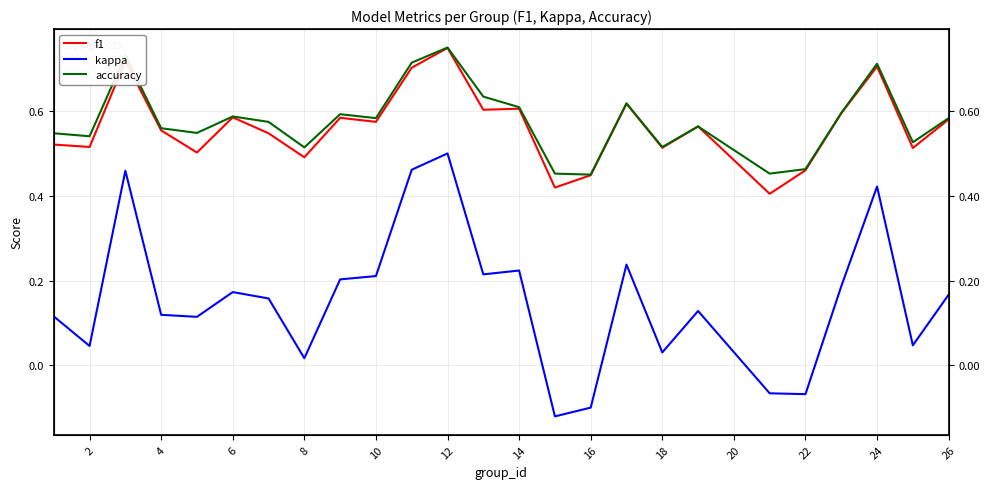

Read the kappa value at 8.

0.1